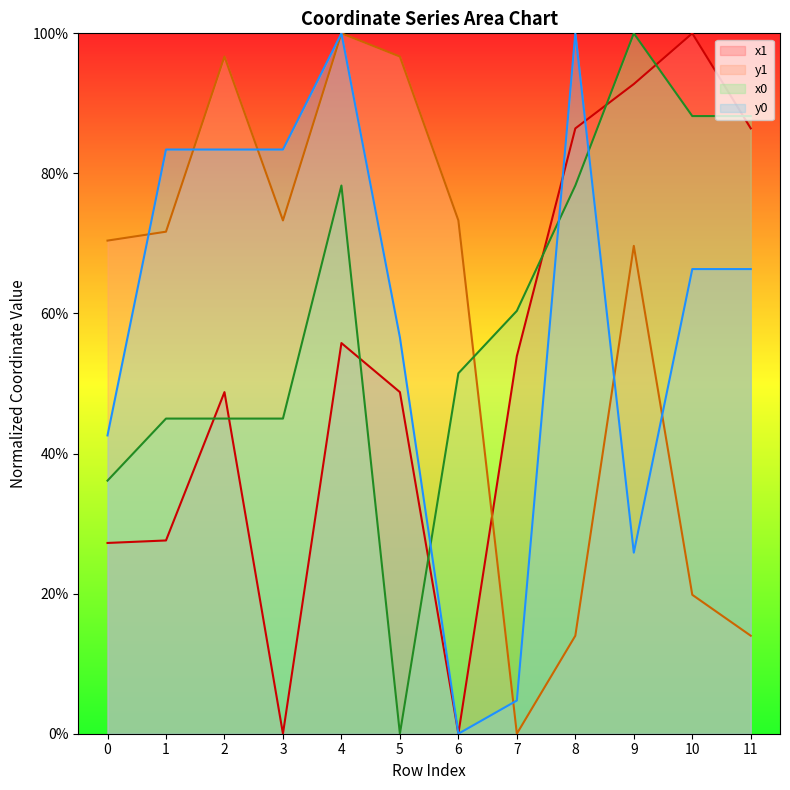

Which category has the lowest value in the y0 series?

6